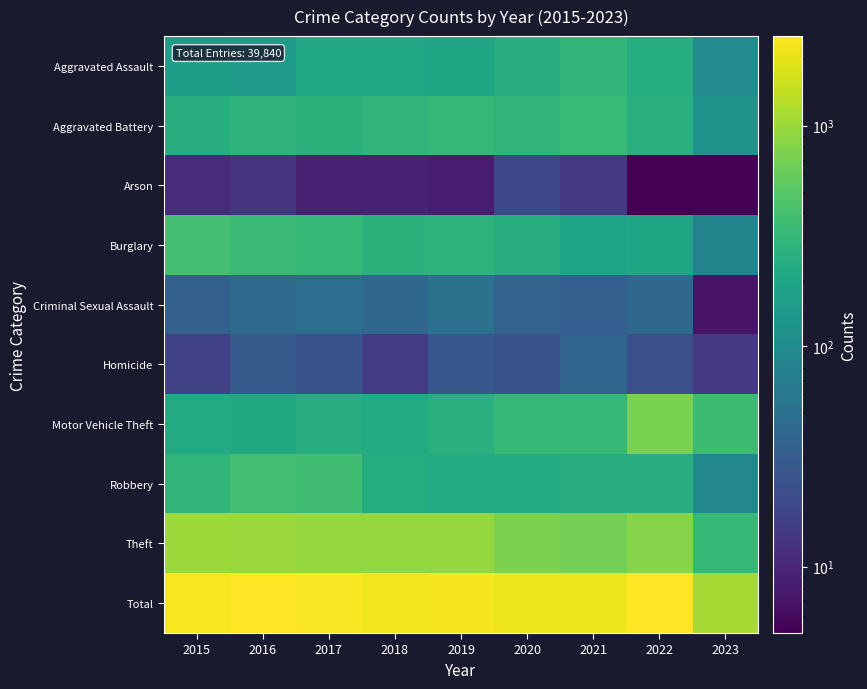

Which has a higher value, 2021 or 2017?

2021